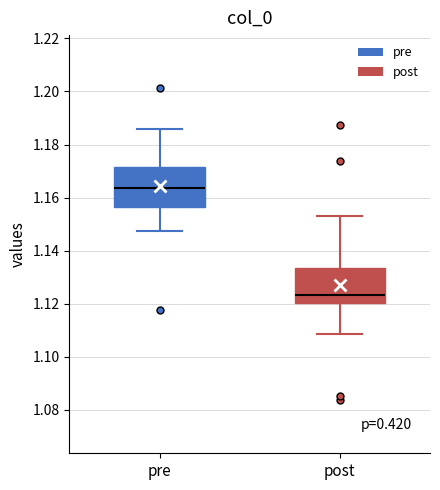

Which box has the lowest median line?

post